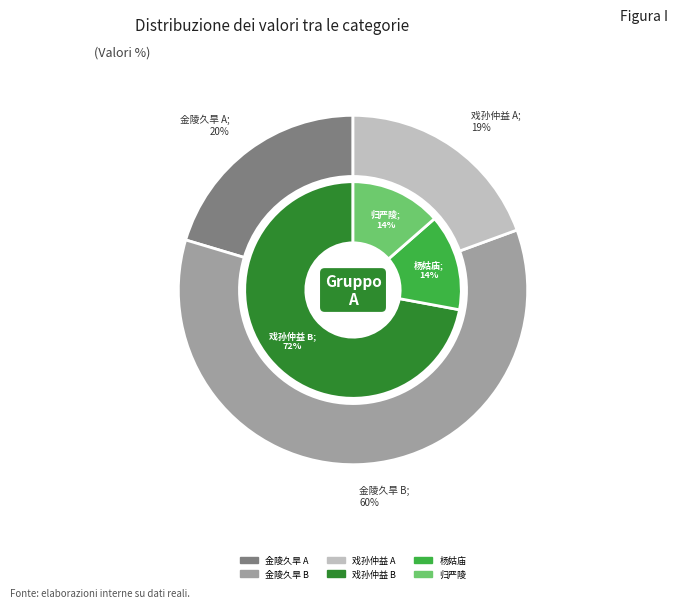

The 戏孙仲益暮春自尚书郎予告迎妇浙东留毗陵久之 slice represents 42% of the pie. True or false?

False